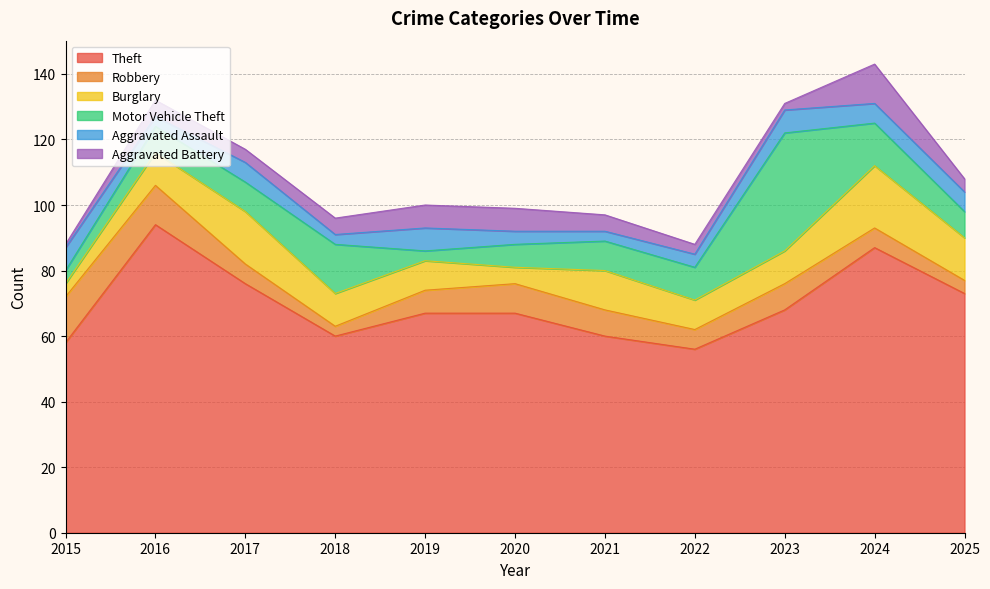

In Robbery, how many points are lower than both neighbors (excluding endpoints)?

2